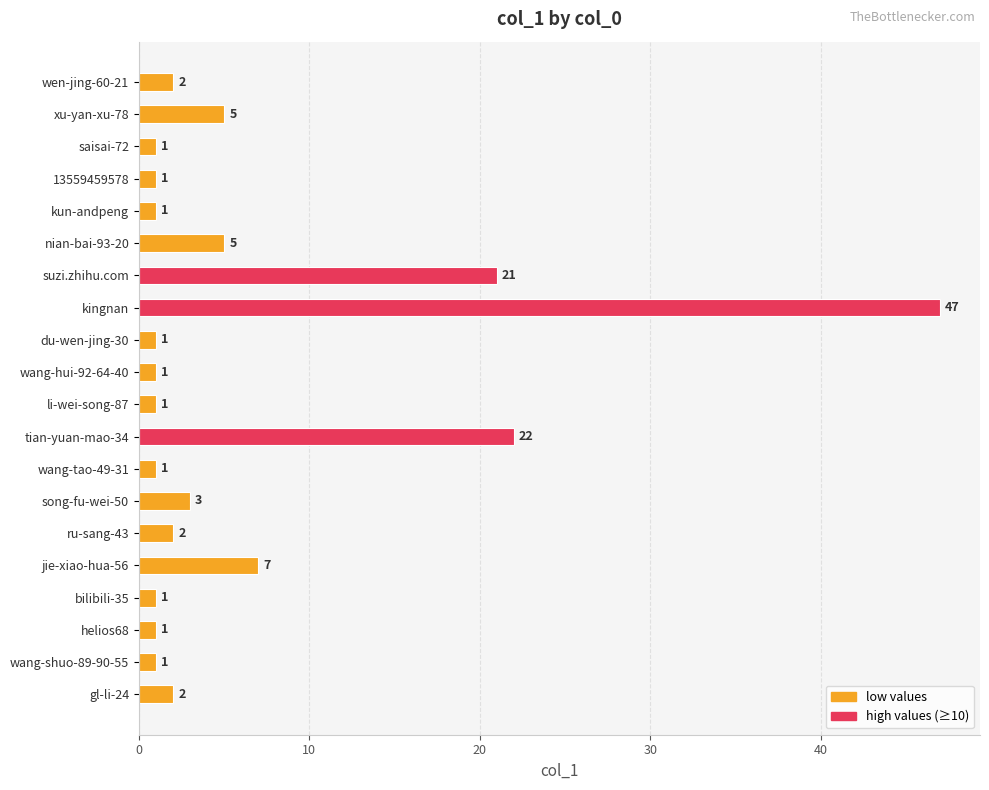

The chart shows a value of 1 at wang-shuo-89-90-55. True or false?

True